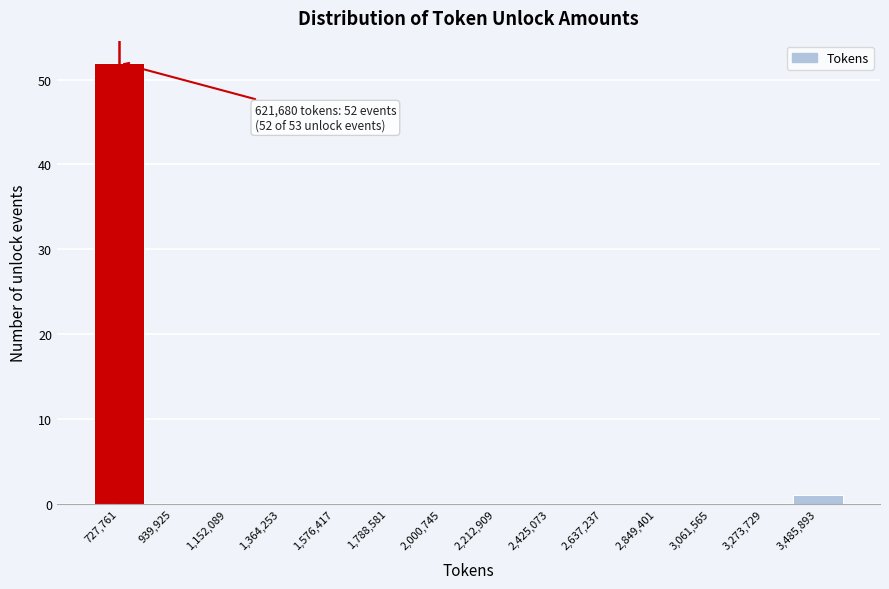

Which range on the x-axis has the tallest bar?

600000 to 850000